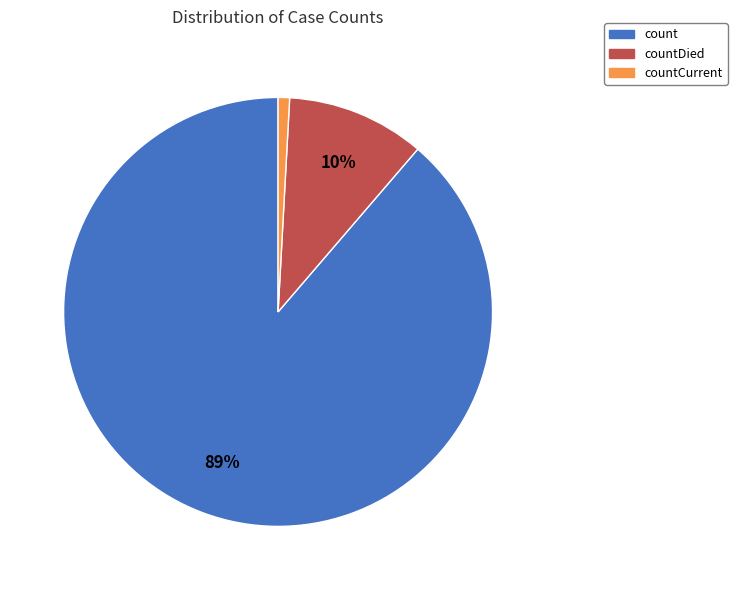

Is it true that count is 89% of the pie?

True